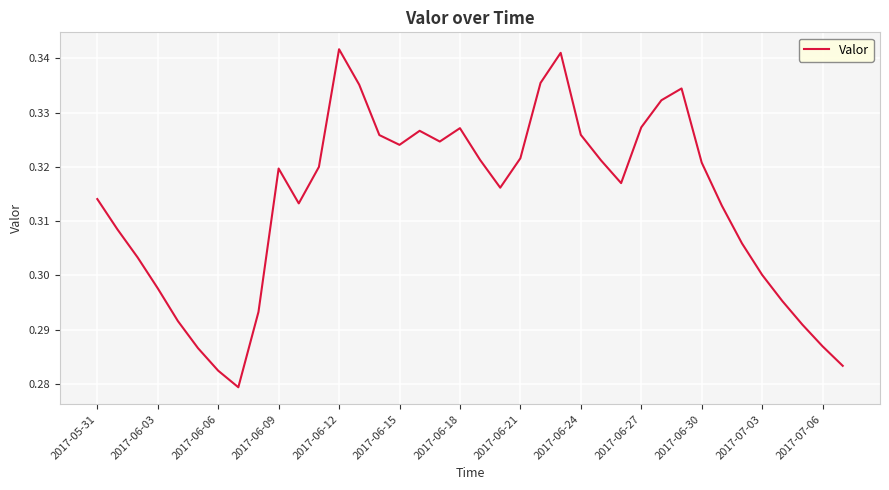

What is the value of the 20th point from the left?

0.3